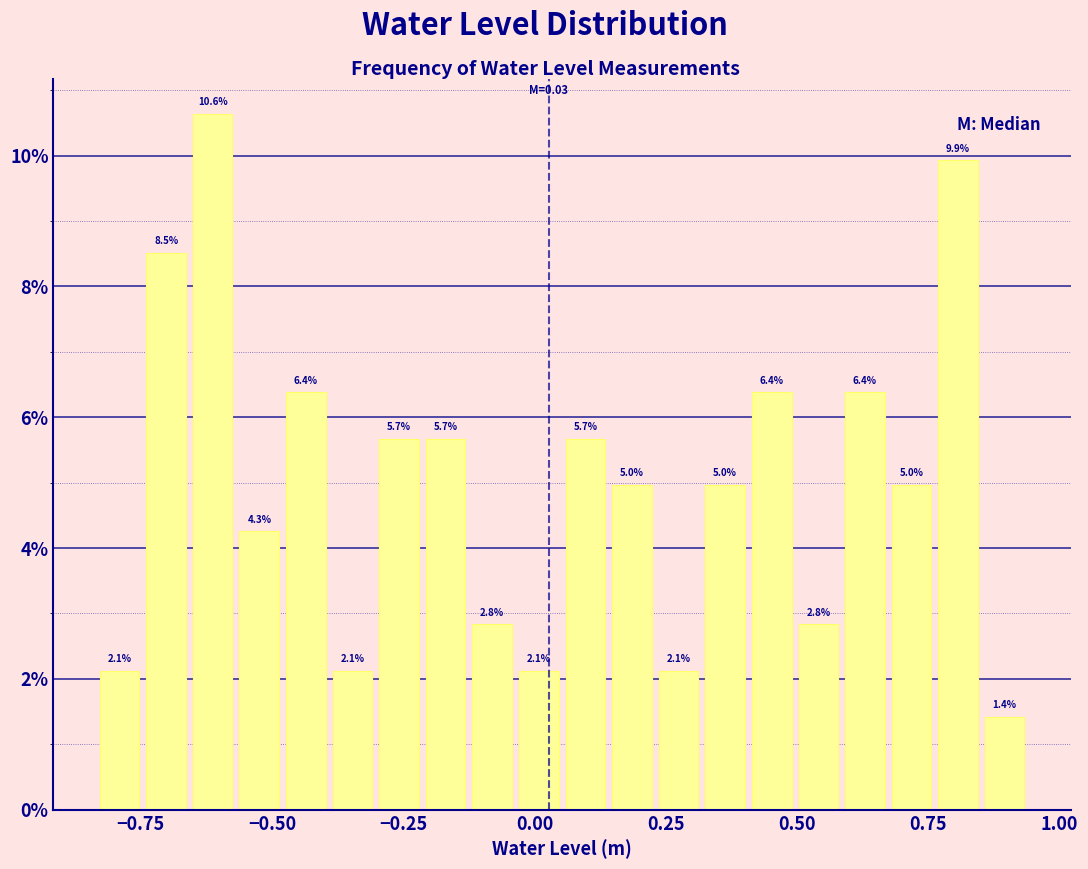

Around what value on the x-axis is the tallest bar? Give the approximate position of its centre, as read against the axis.

-0.60